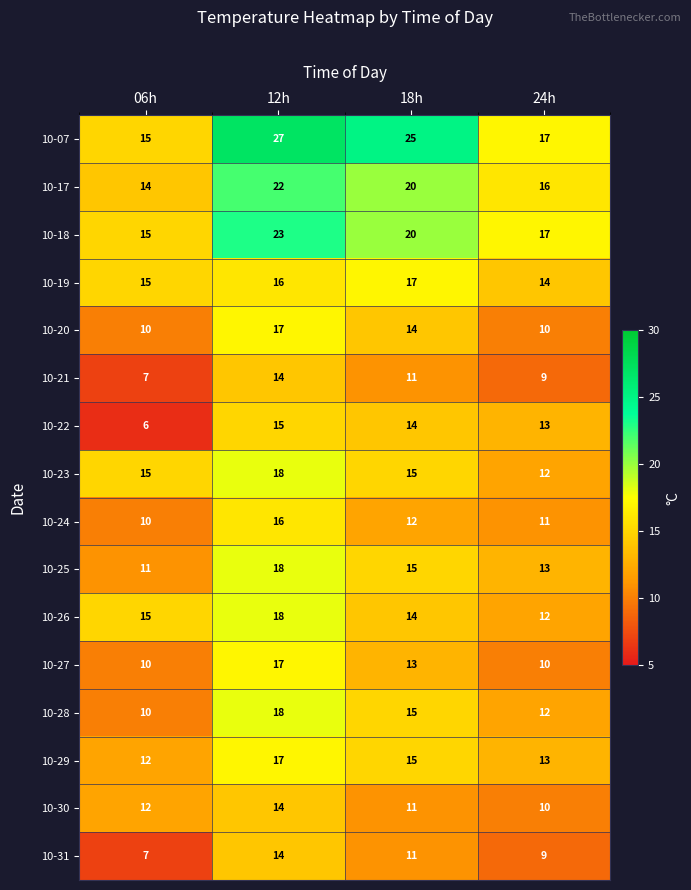

Rank the categories by 10-07 value from lowest to highest.

06h, 24h, 18h, 12h